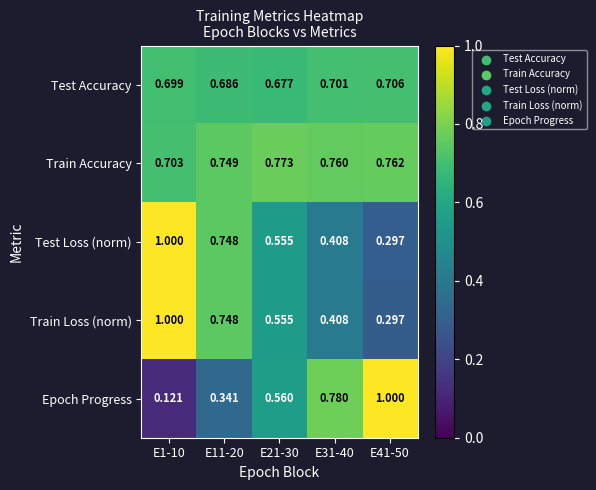

What is the total value across all series at E21-30?

3.1